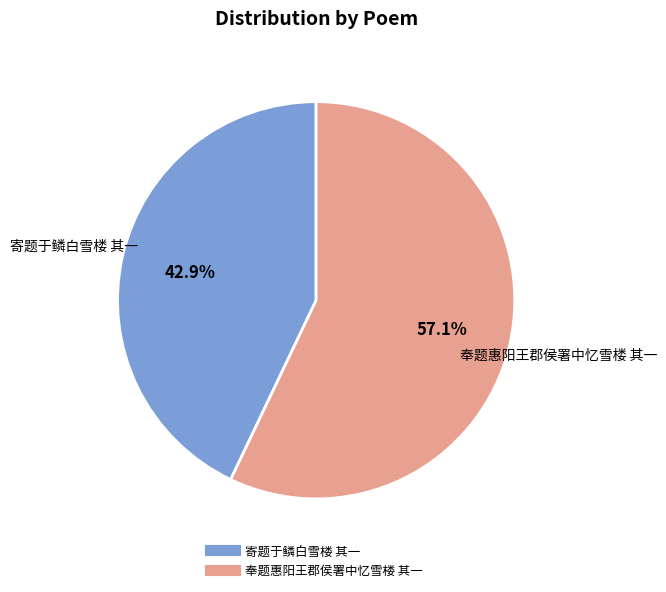

Rank the categories by value from highest to lowest.

奉题惠阳王郡侯署中忆雪楼 其一, 寄题于鳞白雪楼 其一